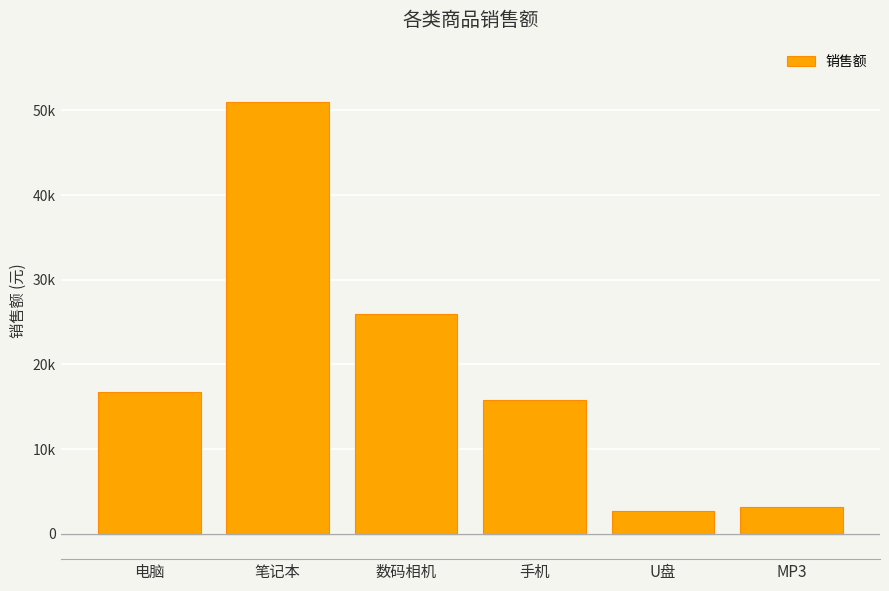

Does the chart contain any negative values?

No